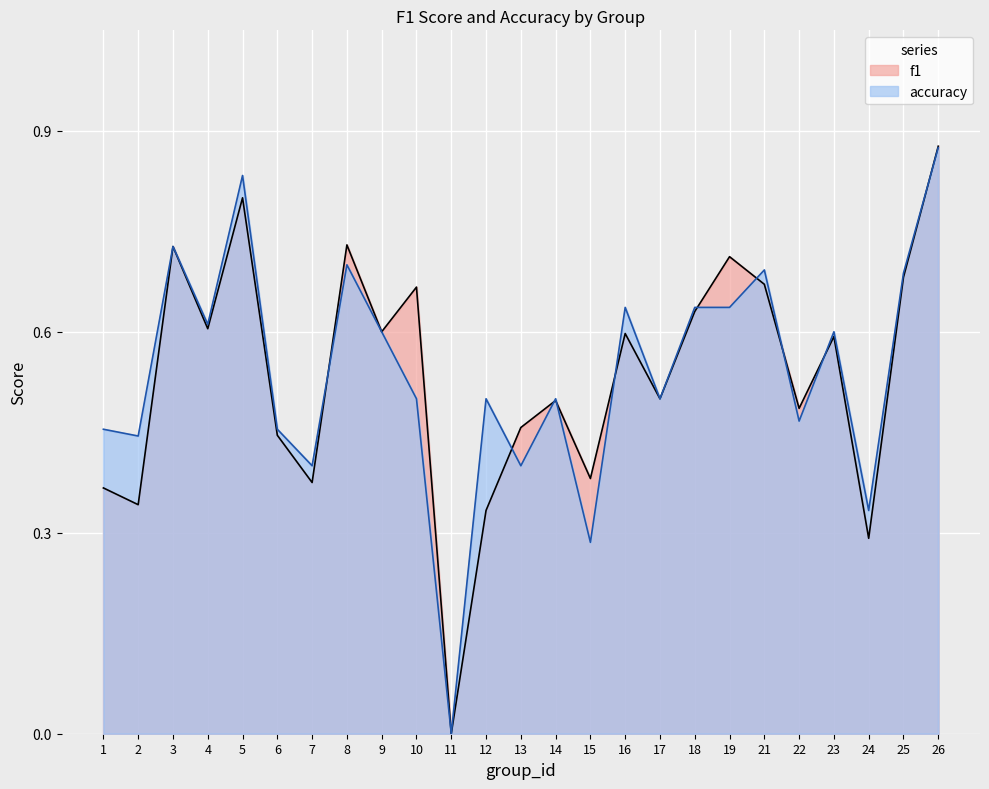

What value does the accuracy series have at 3?

0.7